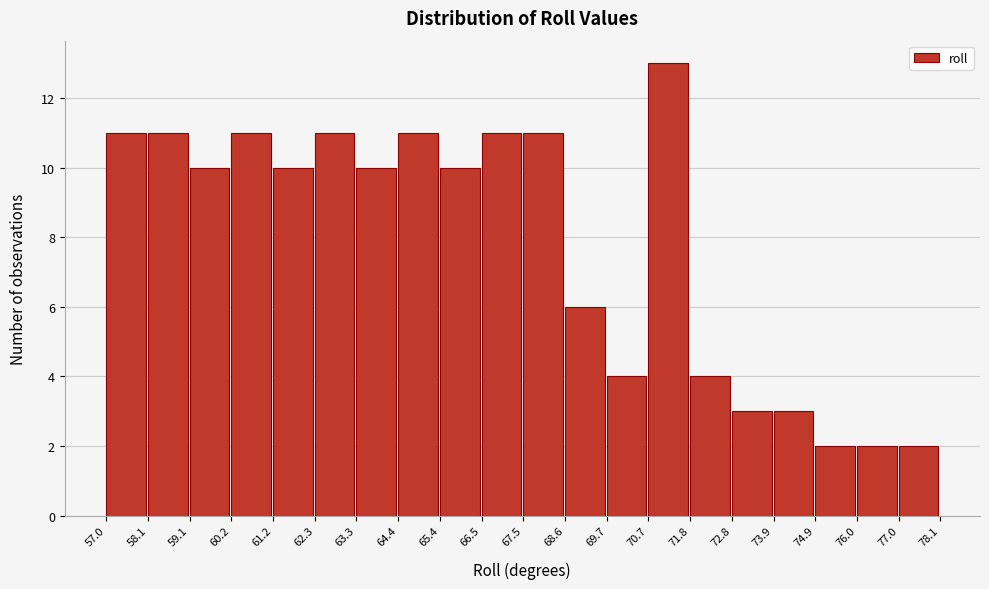

Reading left to right, list every bar in this chart as the range it spans on the x-axis followed by its height. The values are not printed on the chart, so give them approximately, as read against the axis.

57.0 to 58.1: 11
58.1 to 59.1: 11
59.1 to 60.2: 10
60.2 to 61.2: 11
61.2 to 62.3: 10
62.3 to 63.3: 11
63.3 to 64.4: 10
64.4 to 65.4: 11
65.4 to 66.5: 10
66.5 to 67.5: 11
67.5 to 68.6: 11
68.6 to 69.7: 6
69.7 to 70.7: 4
70.7 to 71.8: 13
71.8 to 72.8: 4
72.8 to 73.9: 3
73.9 to 74.9: 3
74.9 to 76.0: 2
76.0 to 77.0: 2
77.0 to 78.1: 2